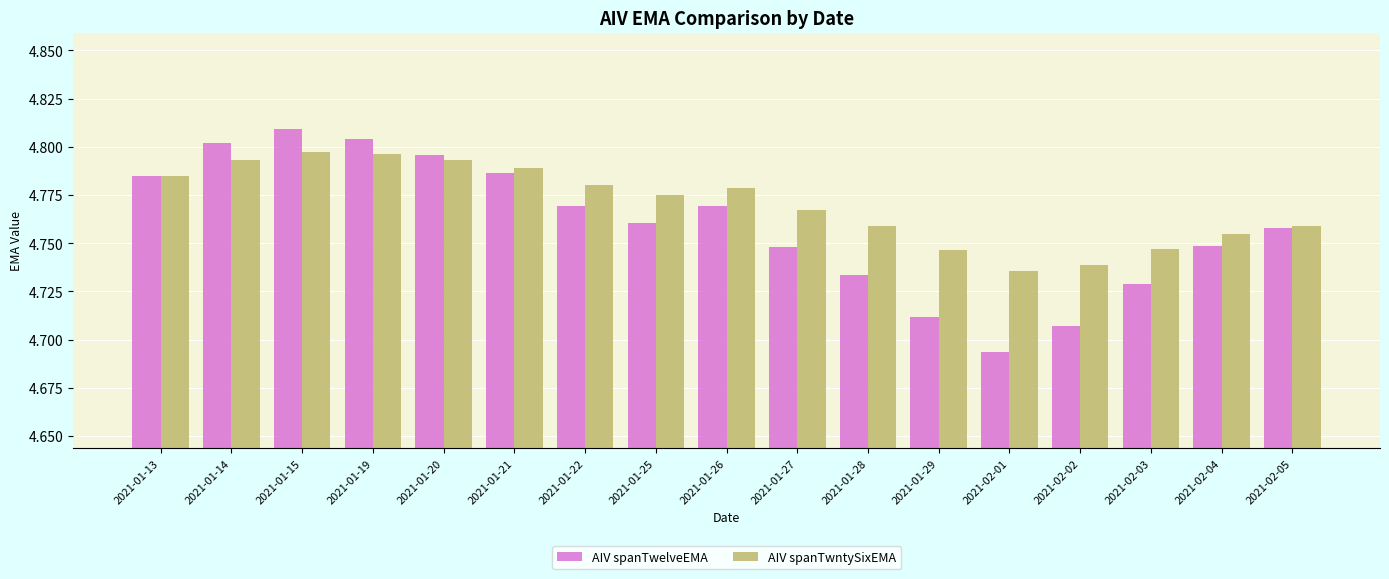

True or false: AIV spanTwntySixEMA has a value of 4.8 at 2021-02-04.

True